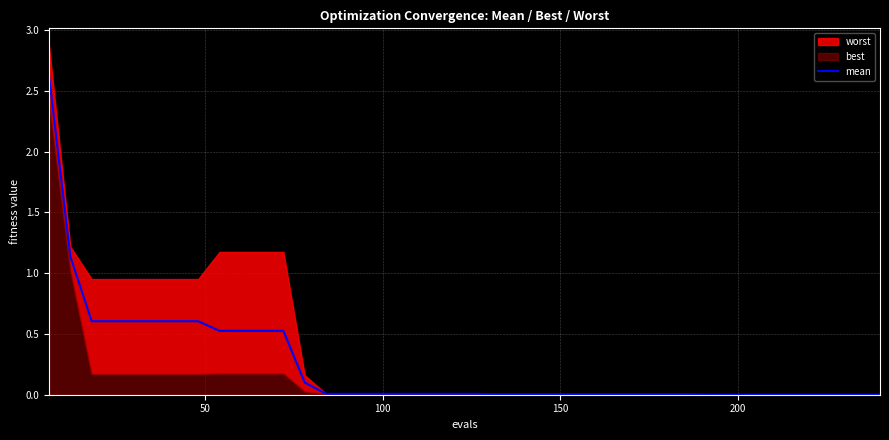

What is the difference between the second highest and second lowest values?

1.1